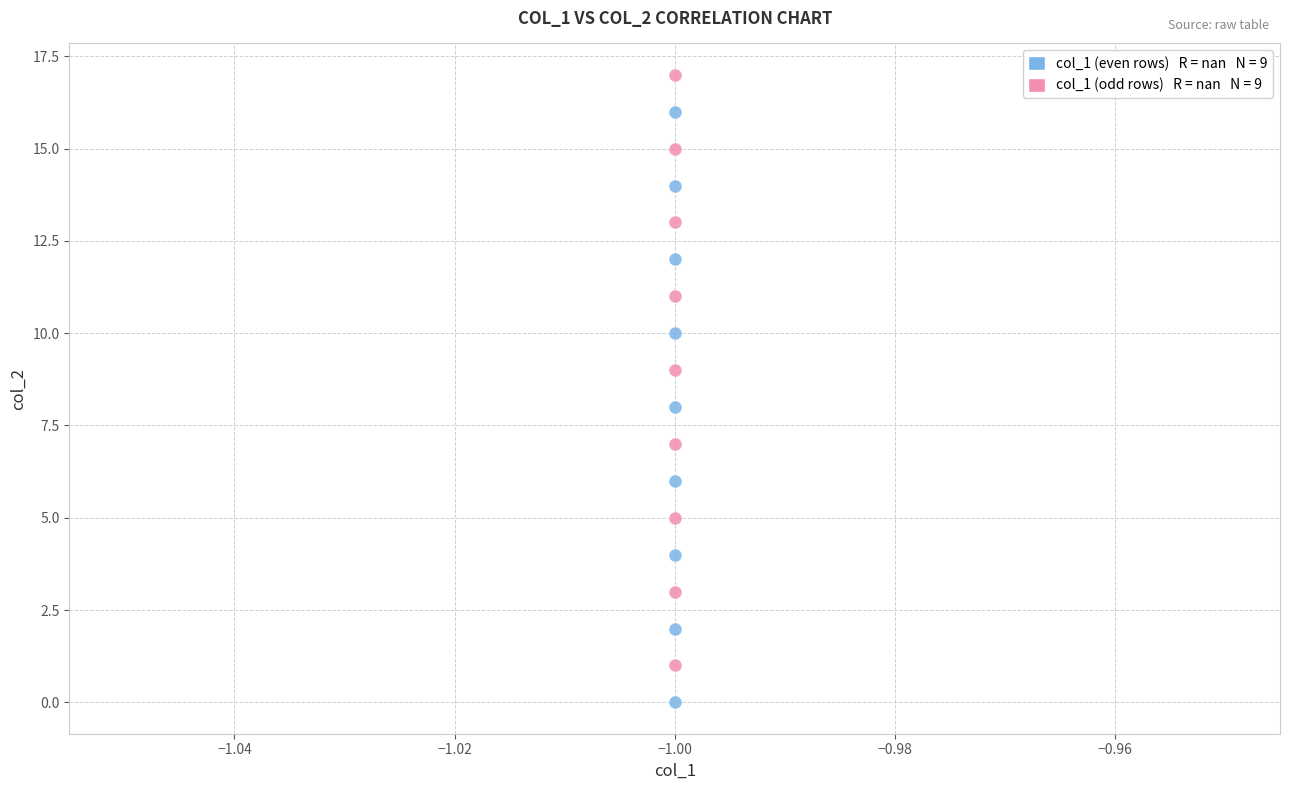

Across all data points, what is the range of Y values (max minus min)?

17